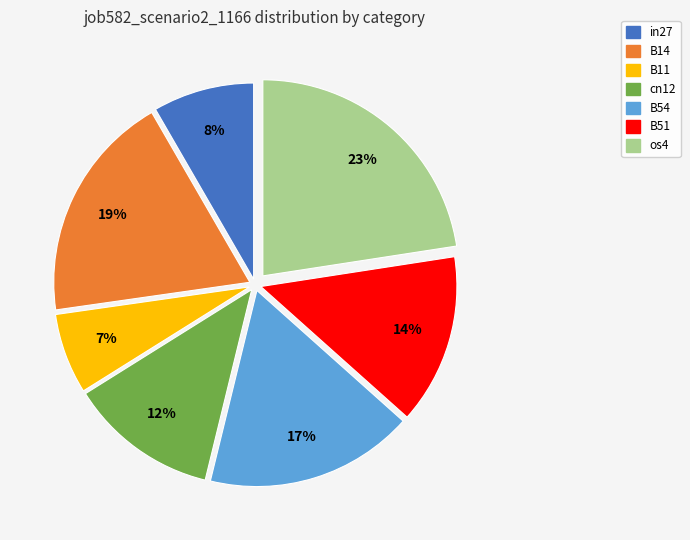

To the nearest percent, what is the difference between the os4 and B14 slice percentages?

4%